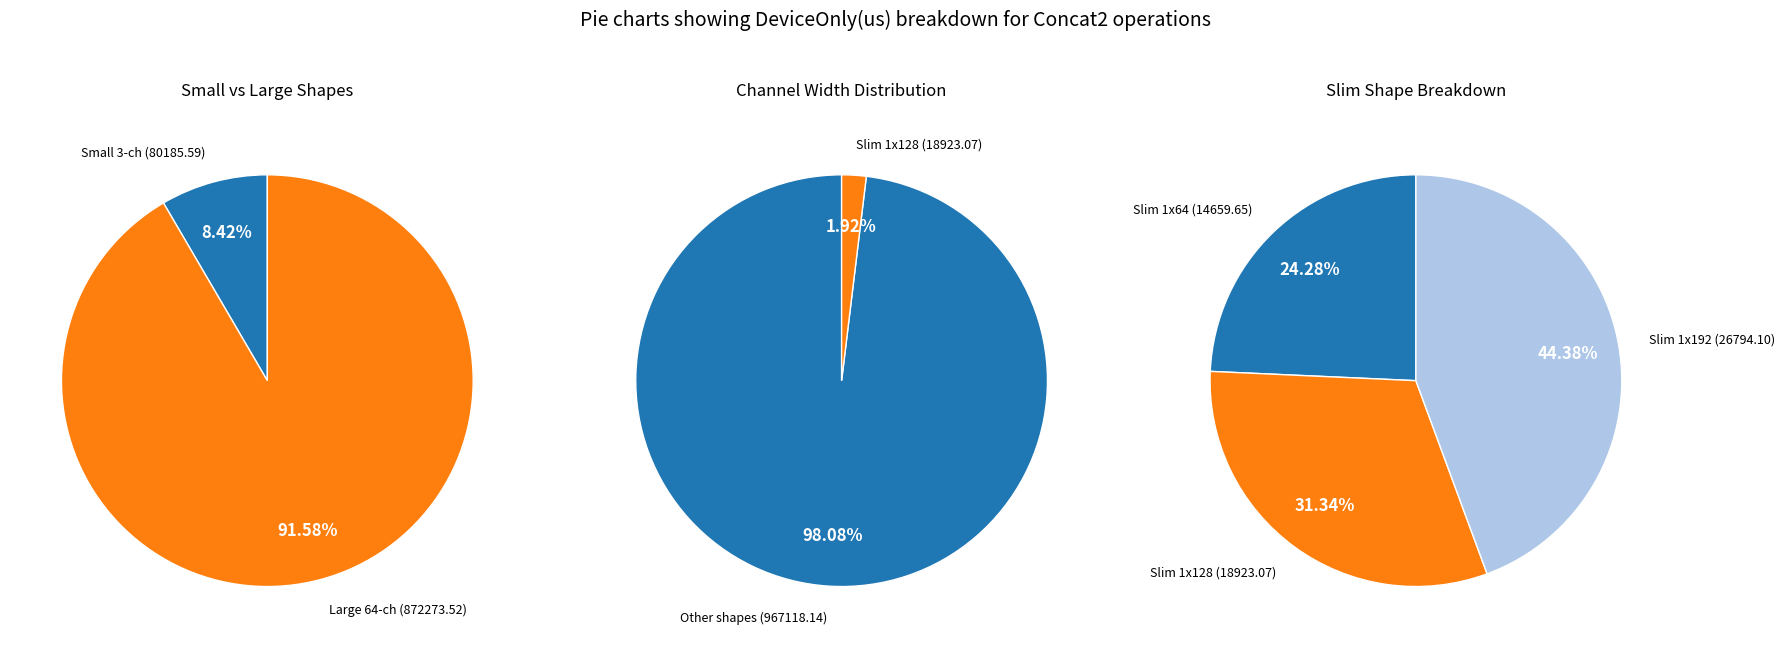

Does Row 7 represent more than half of the total?

No